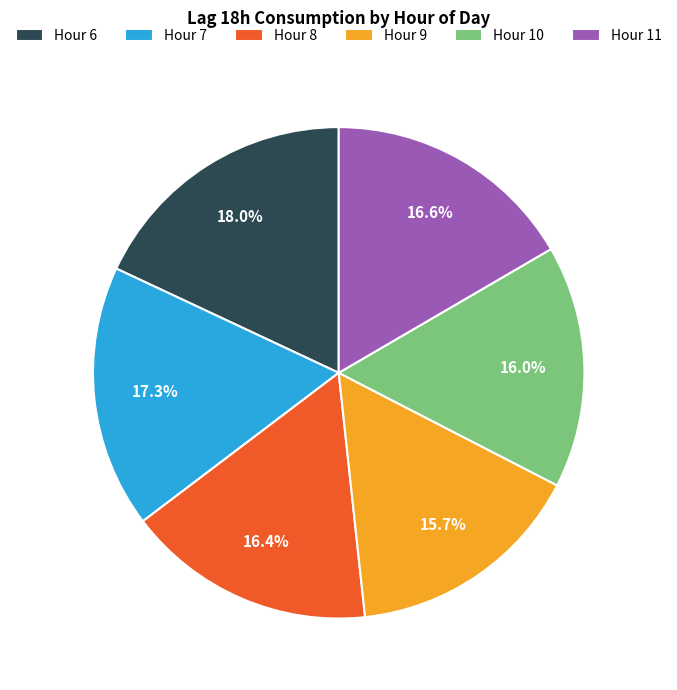

What is the ratio of the value at Hour 11 to the value at Hour 6?

0.9